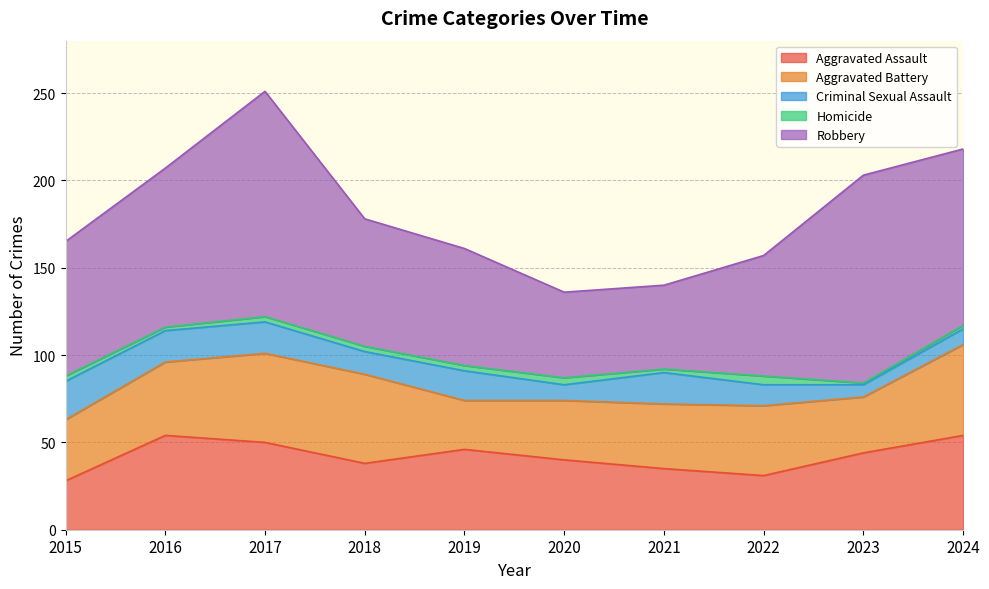

In Aggravated Assault, how many points are higher than both neighbors (excluding endpoints)?

2